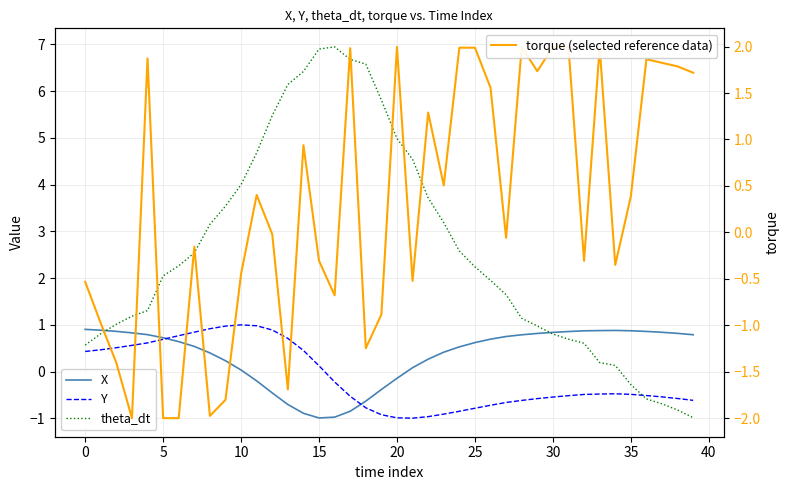

At which category is the sum across all series the highest?

17